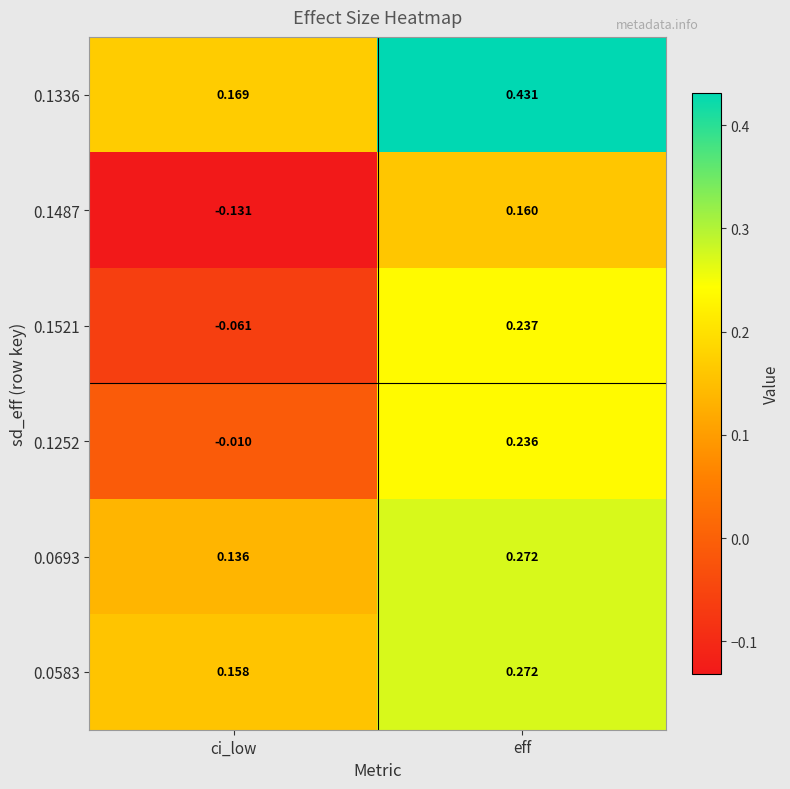

Which series has the largest total across all categories?

0.1336